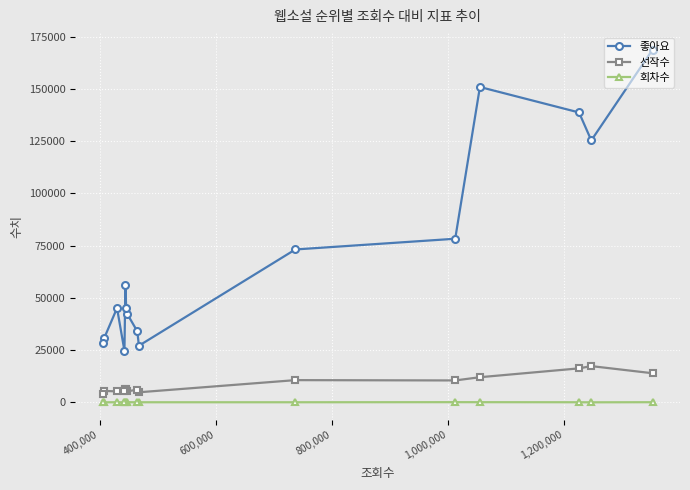

Rank the series by their maximum value, from highest to lowest.

좋아요, 선작수, 회차수